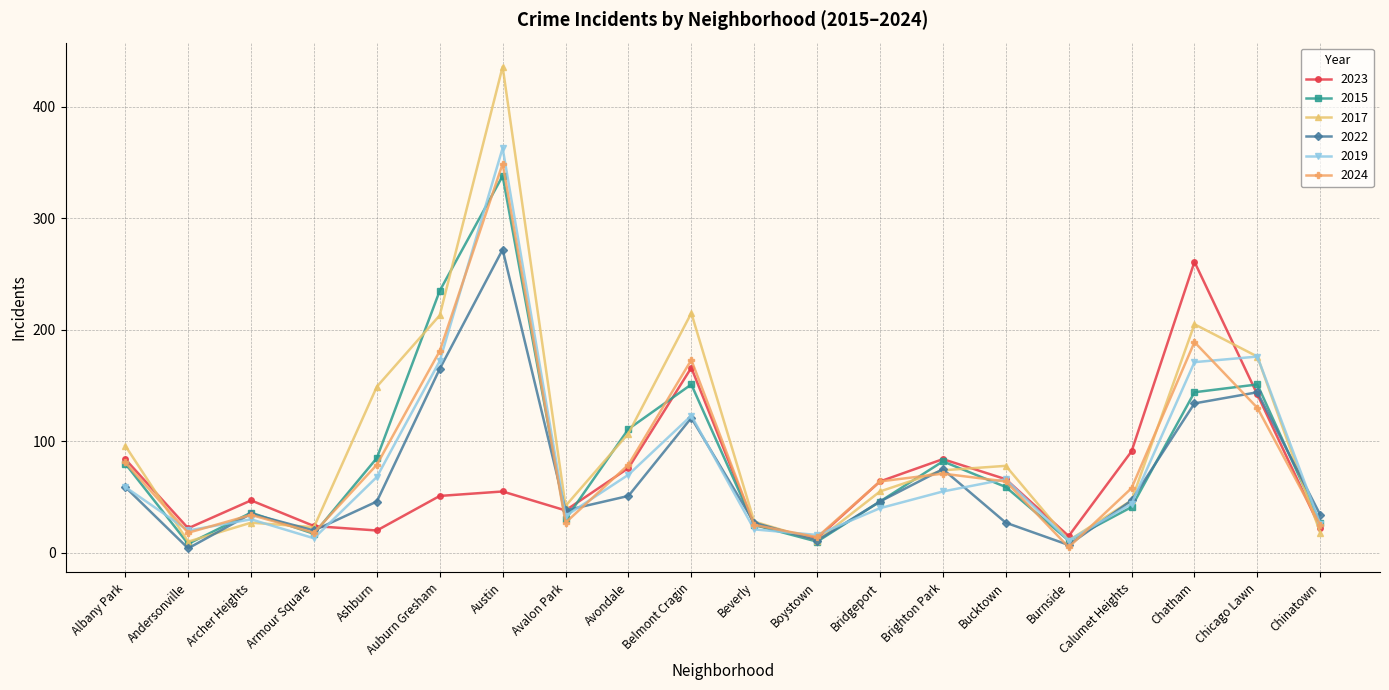

What is the maximum value for 2024?

349